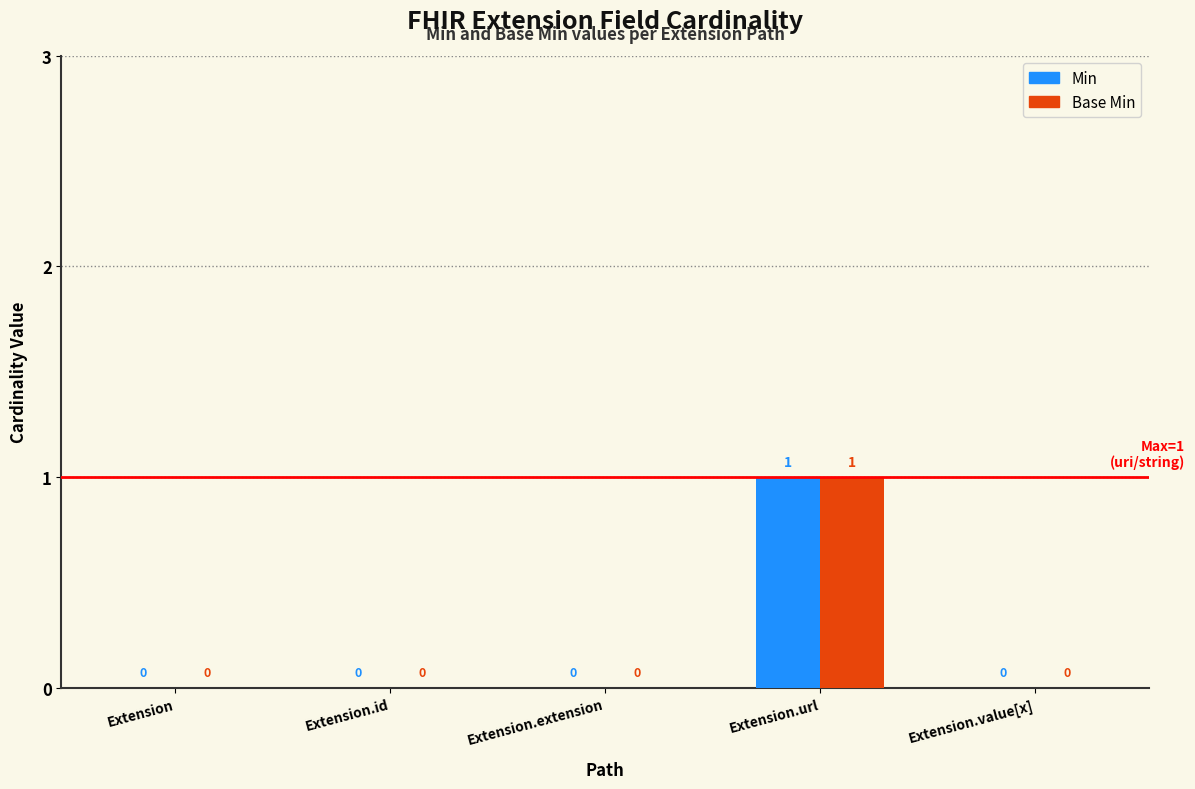

Is it true that Min equals 0 at Extension.url?

False